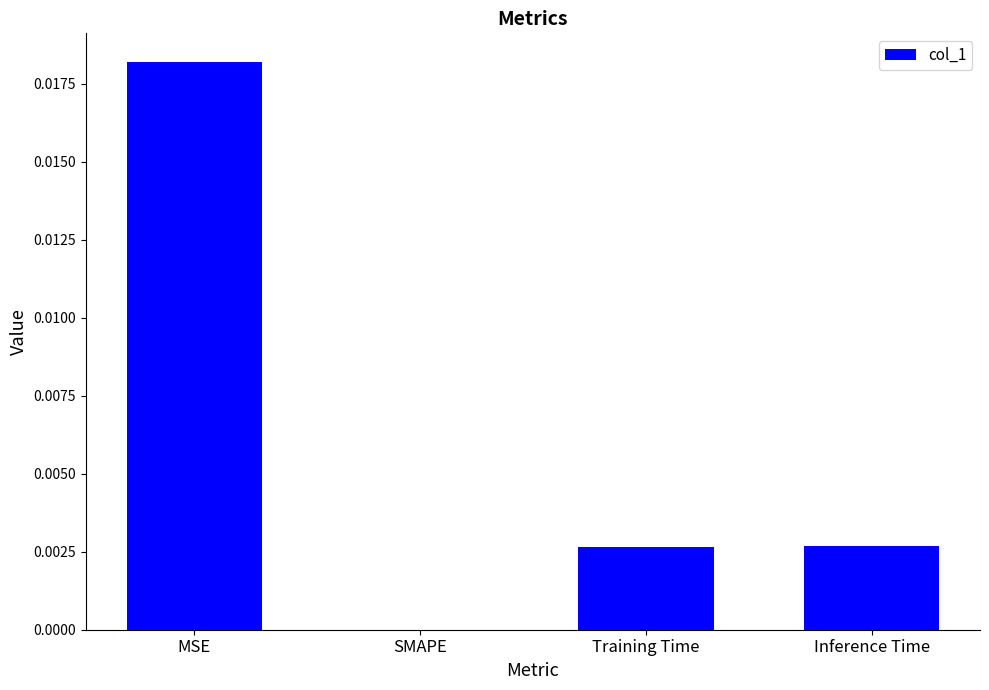

Between Training Time and SMAPE, which is larger?

Training Time